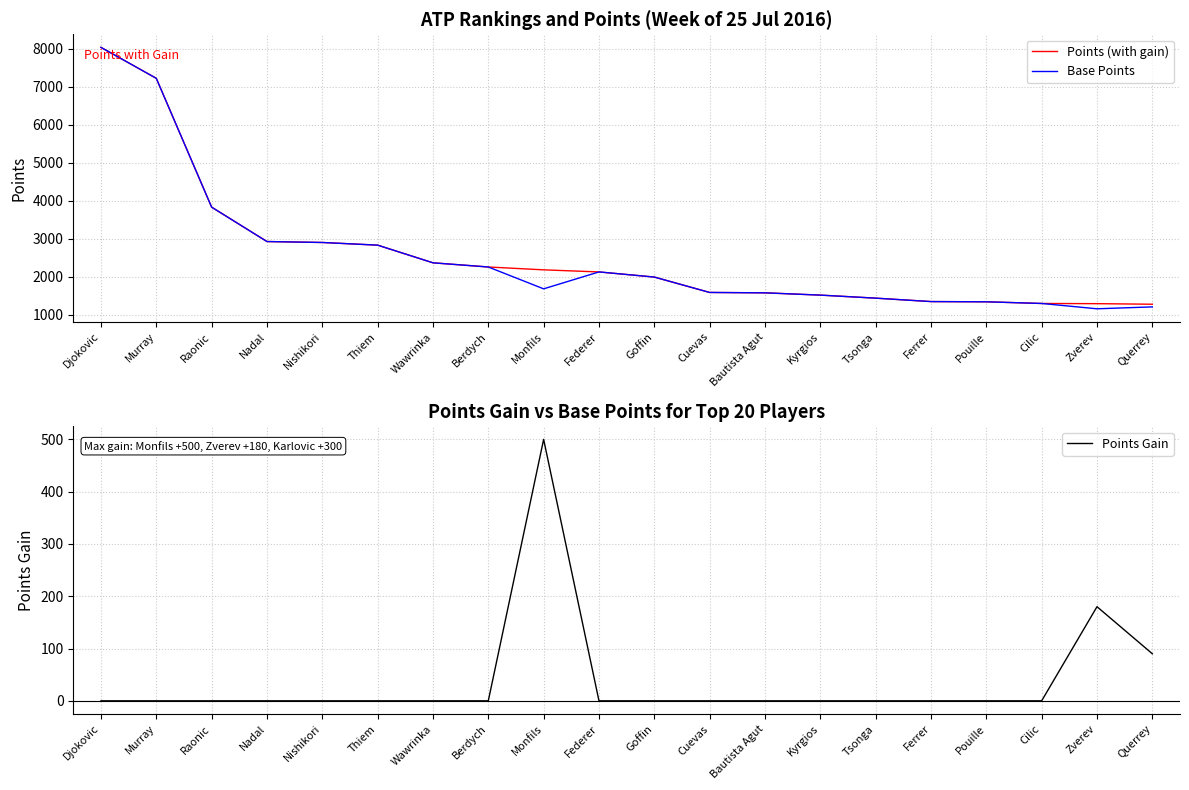

In Base Points, how many points are lower than both neighbors (excluding endpoints)?

2